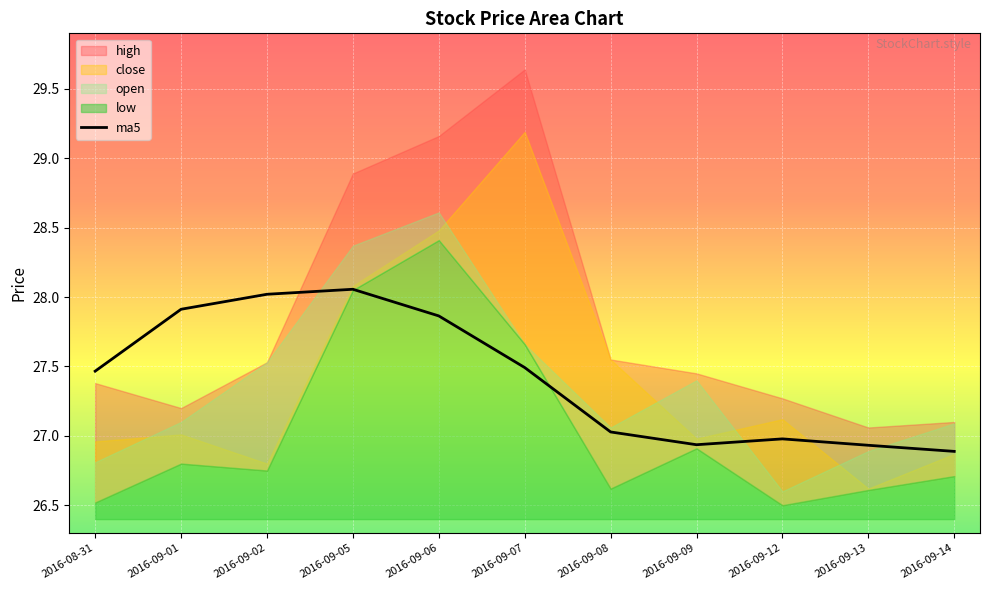

True or false: ma5 has a value of 47.2 at 2016-09-07.

False